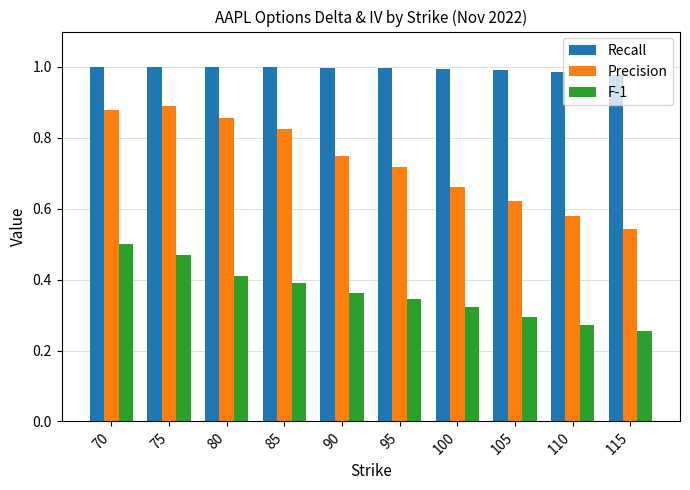

What is the sum of all F-1 values?

3.6